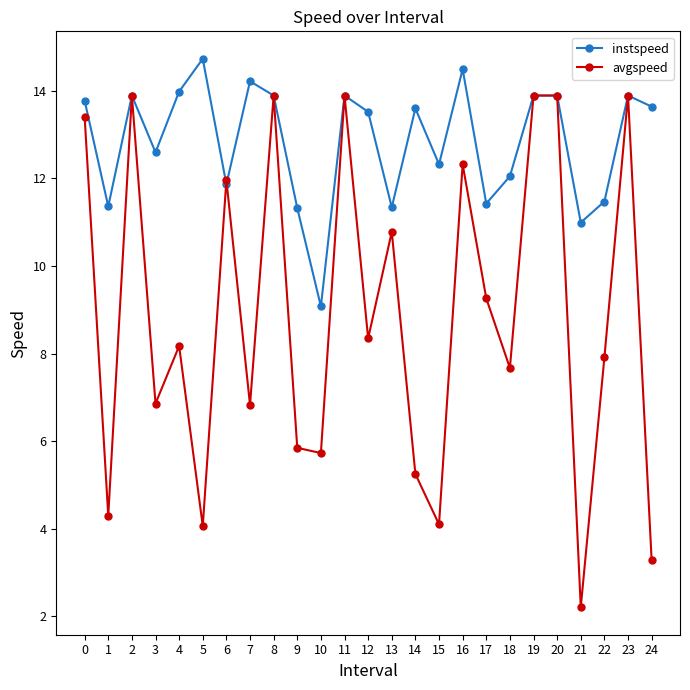

What is the difference between the maximum and second lowest values in the avgspeed series?

10.6